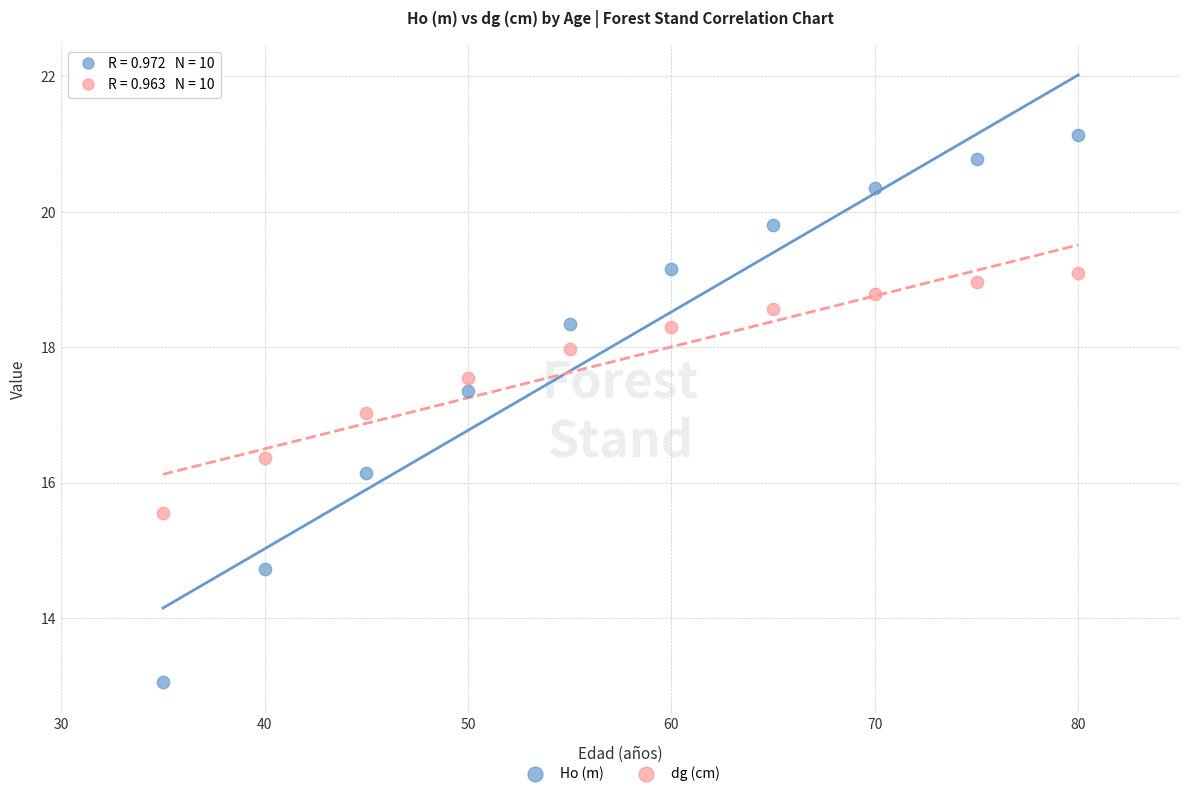

Across all data points, what is the range of X values (max minus min)?

45.0